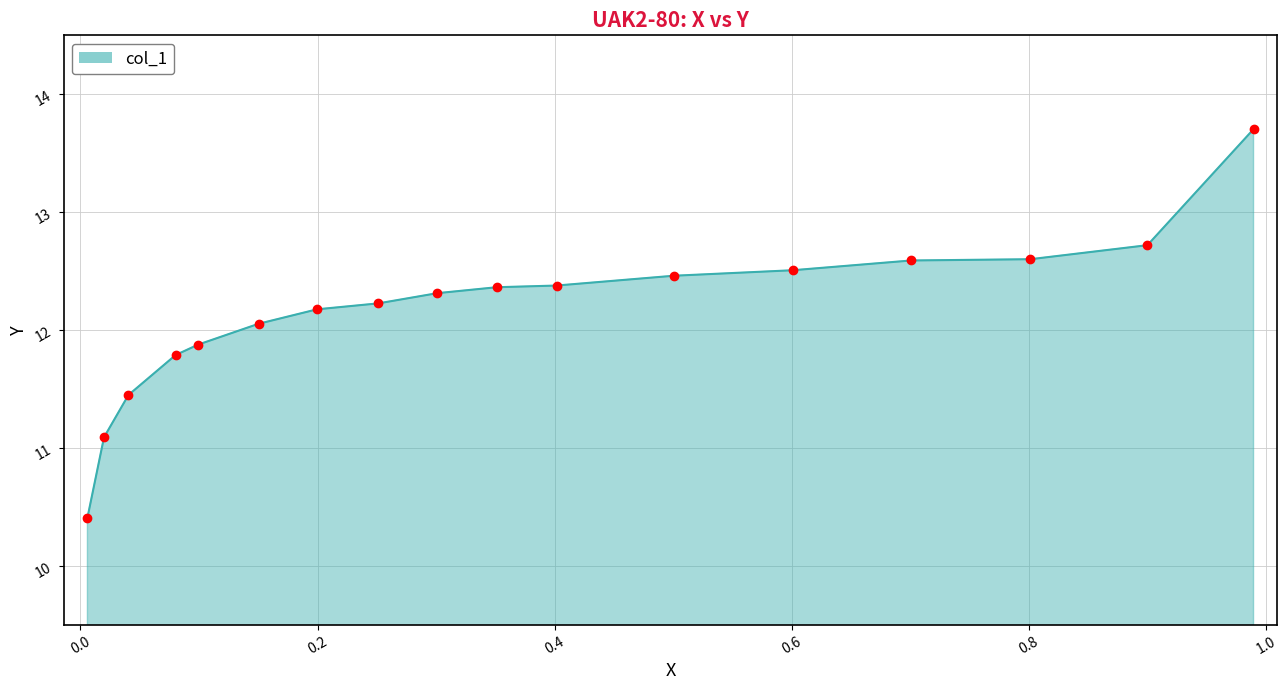

Count the number of values greater than 12.

12